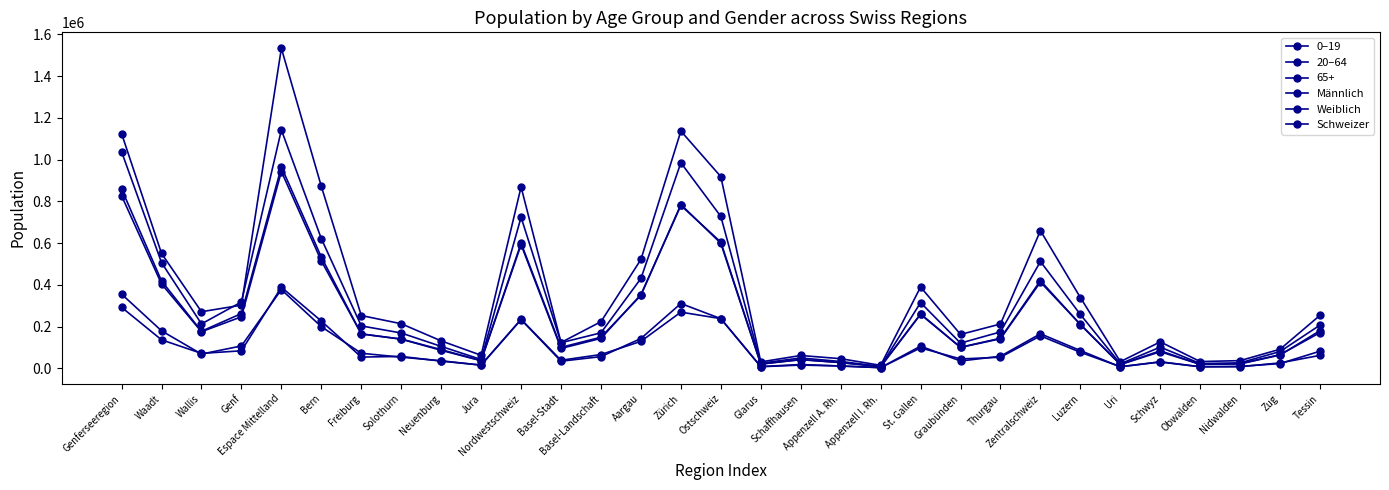

What is the difference between the highest and lowest values at Zug?

65563